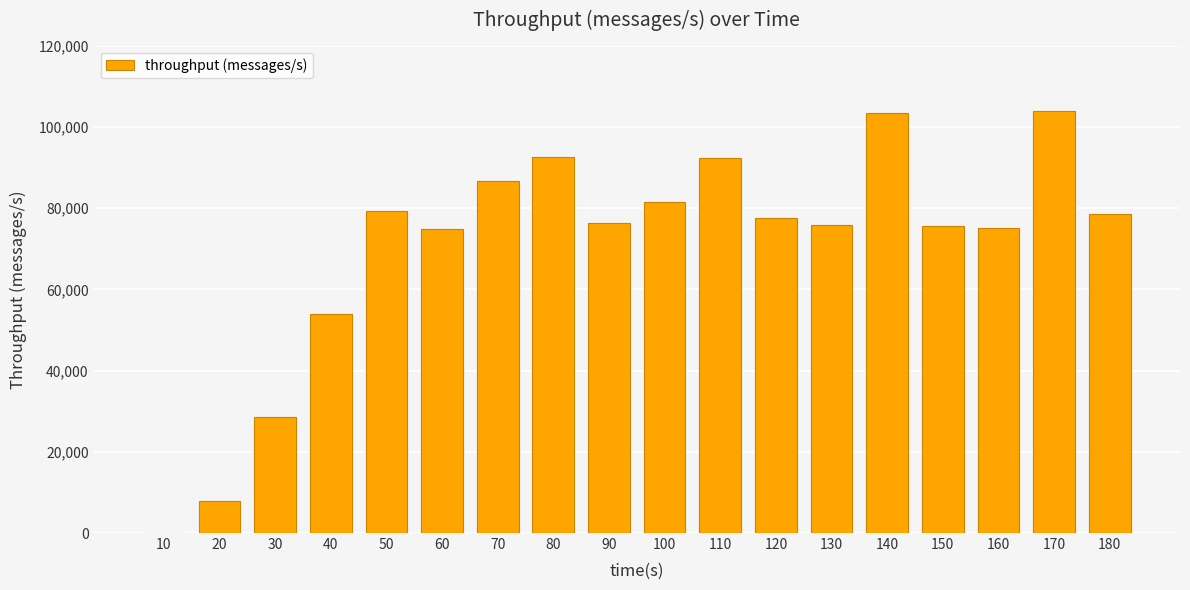

What is the change in value from 20 to 100?

+73707